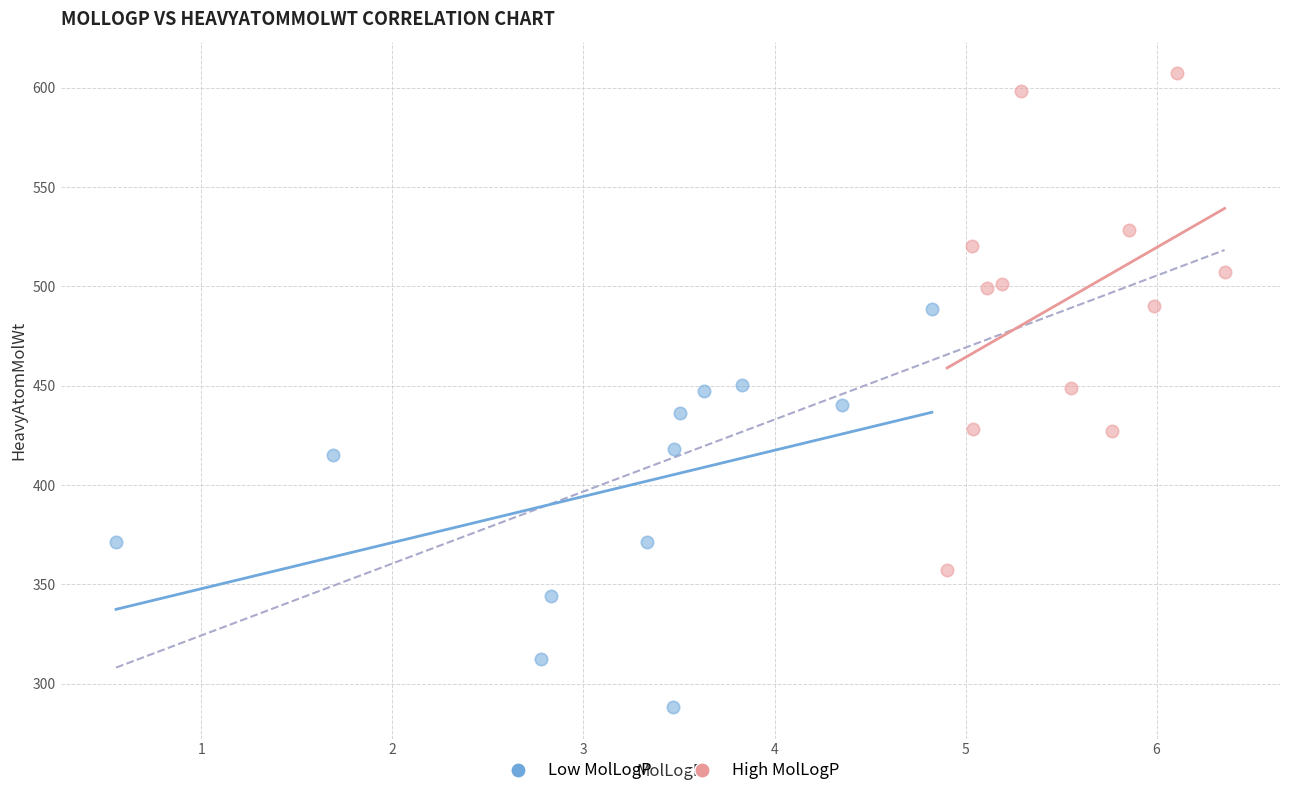

Which series has the largest Y range (max minus min)?

High MolLogP